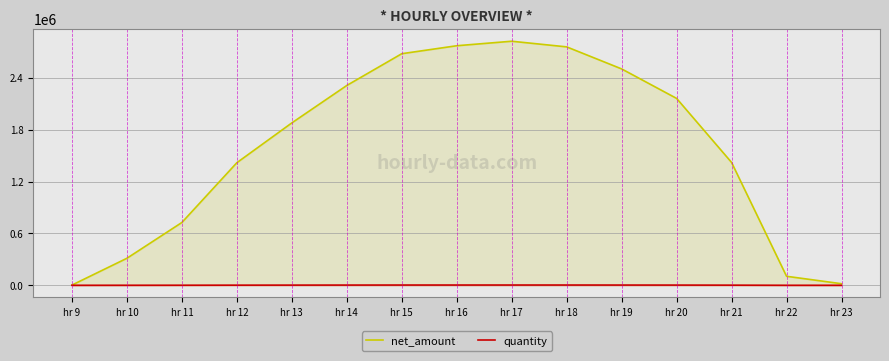

The net_amount series shows 720806.6 at hr 19. True or false?

False